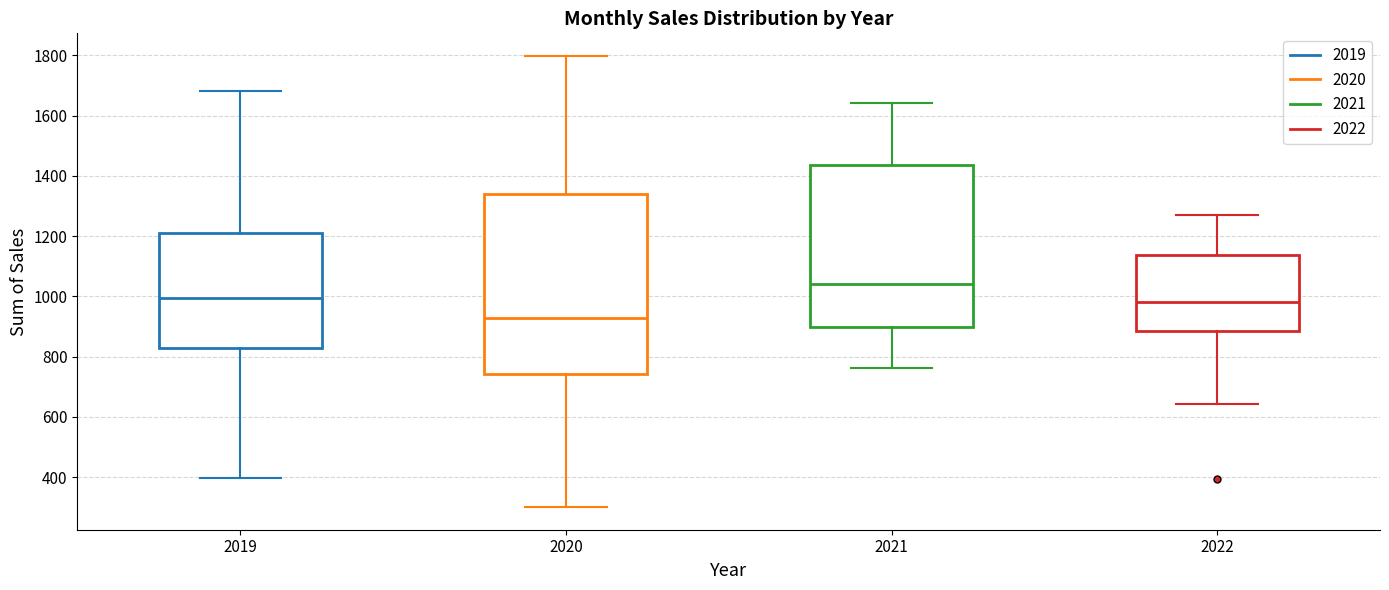

Where does the median line of the box at x = 2021 sit on the y-axis? The values are not printed on the chart, so give them approximately, as read against the axis.

1040